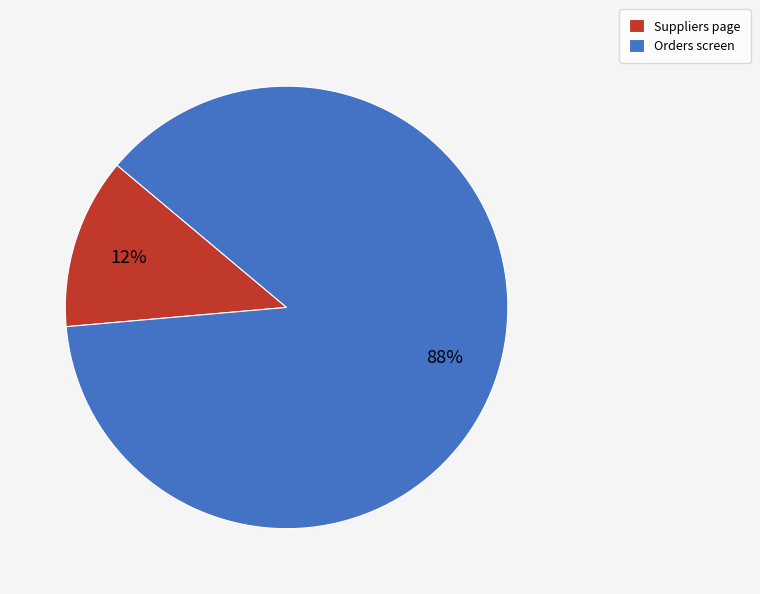

Rank the categories by value from lowest to highest.

Suppliers page, Orders screen